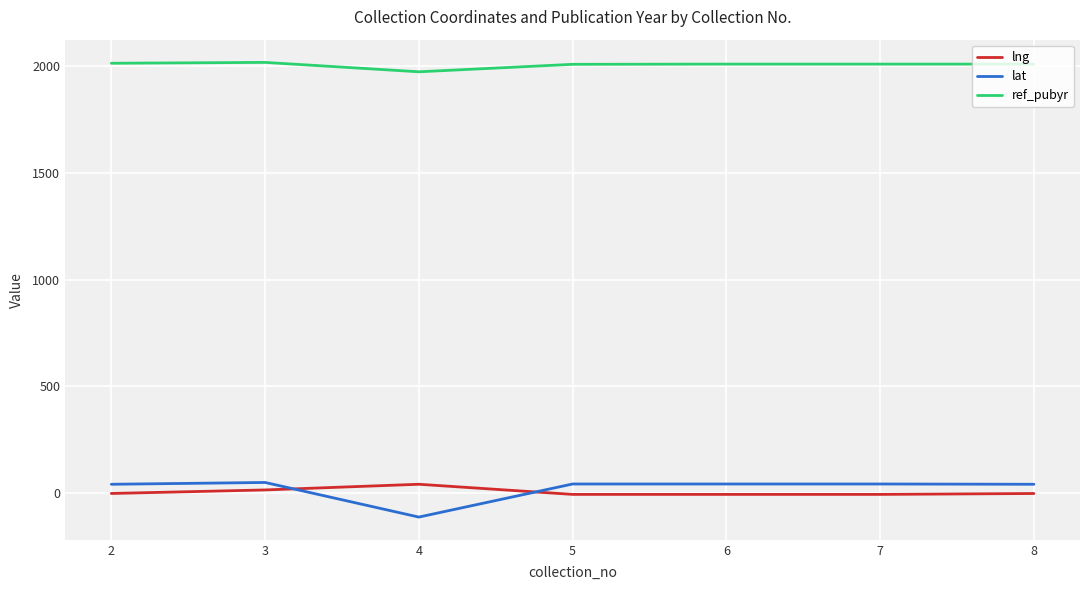

Which series has the largest range (max minus min)?

lat